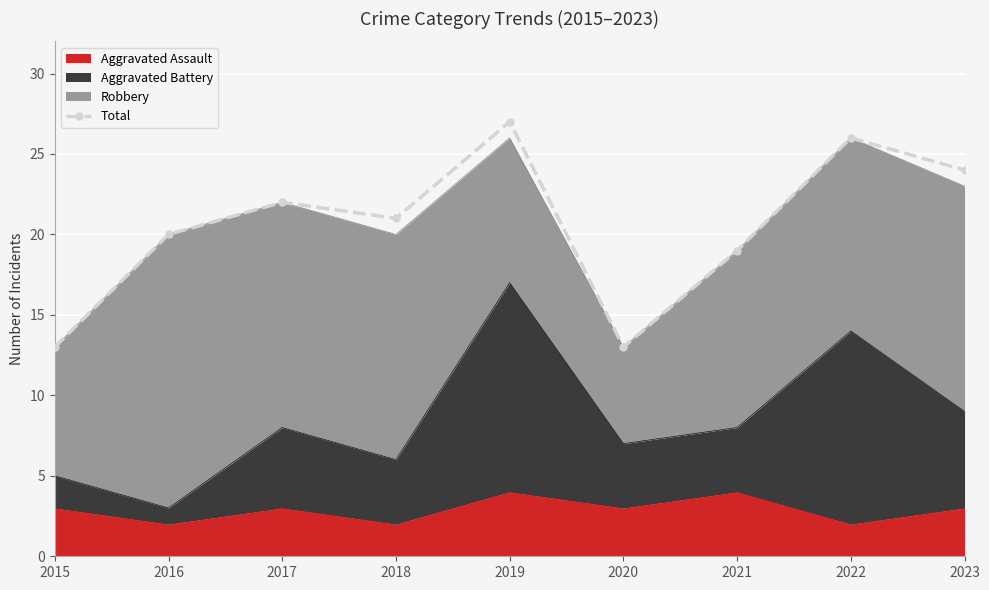

True or false: the data shows 13 at 2015.

True